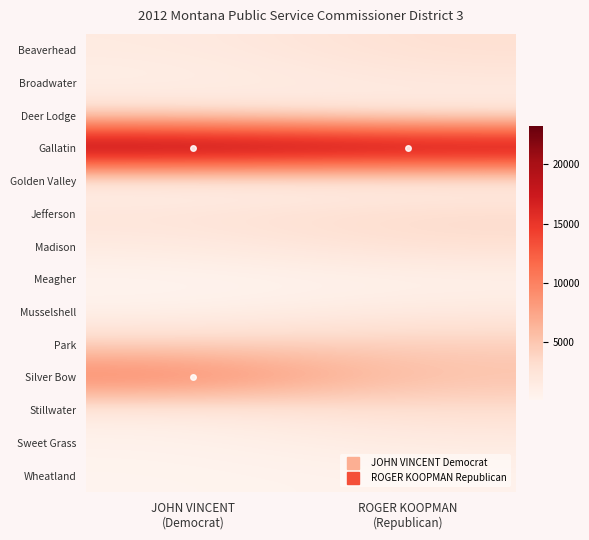

Which series changed the most between JOHN VINCENT (Democrat) and ROGER KOOPMAN (Republican)?

Silver Bow